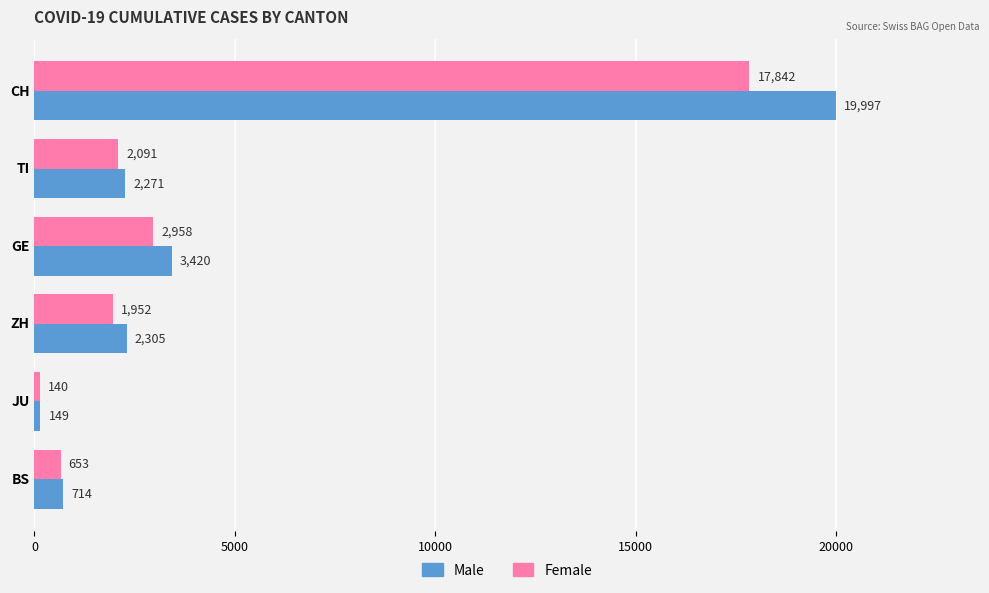

Is it true that Male equals 3987 at TI?

False